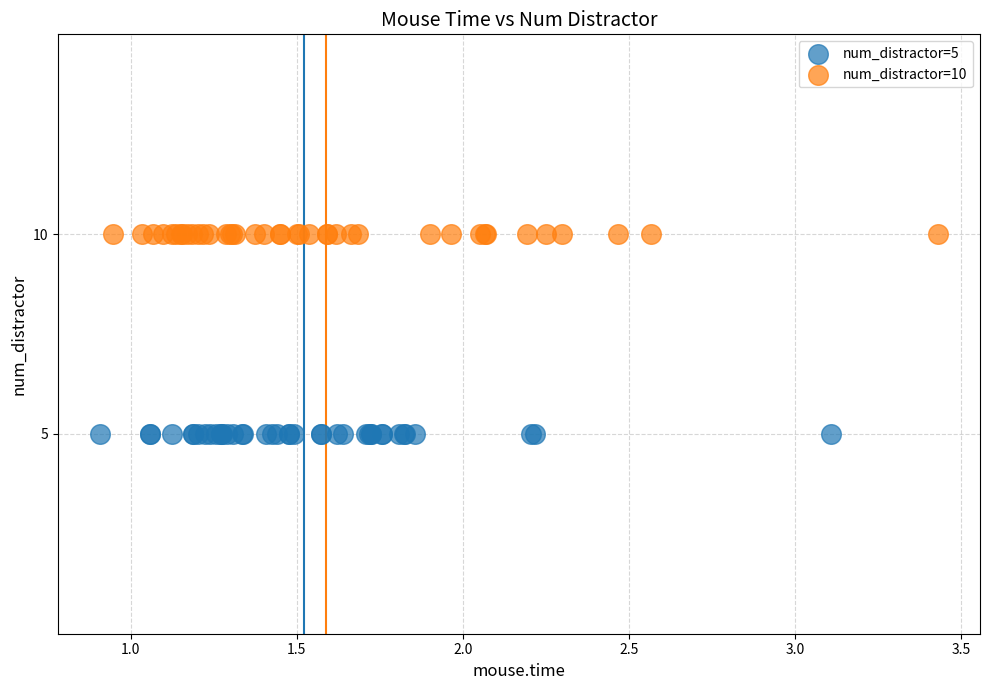

Which series contains the lowest Y value?

num_distractor=5